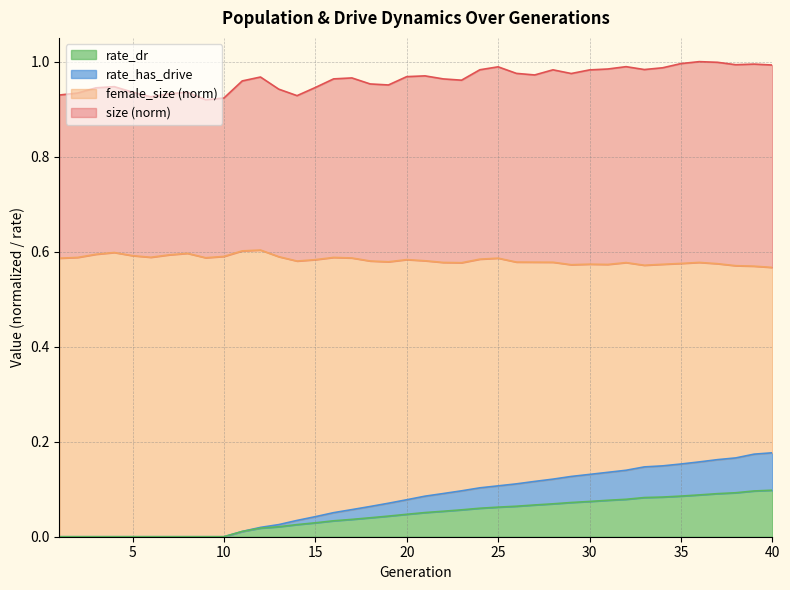

At which category does female_size reach its first local peak?

4